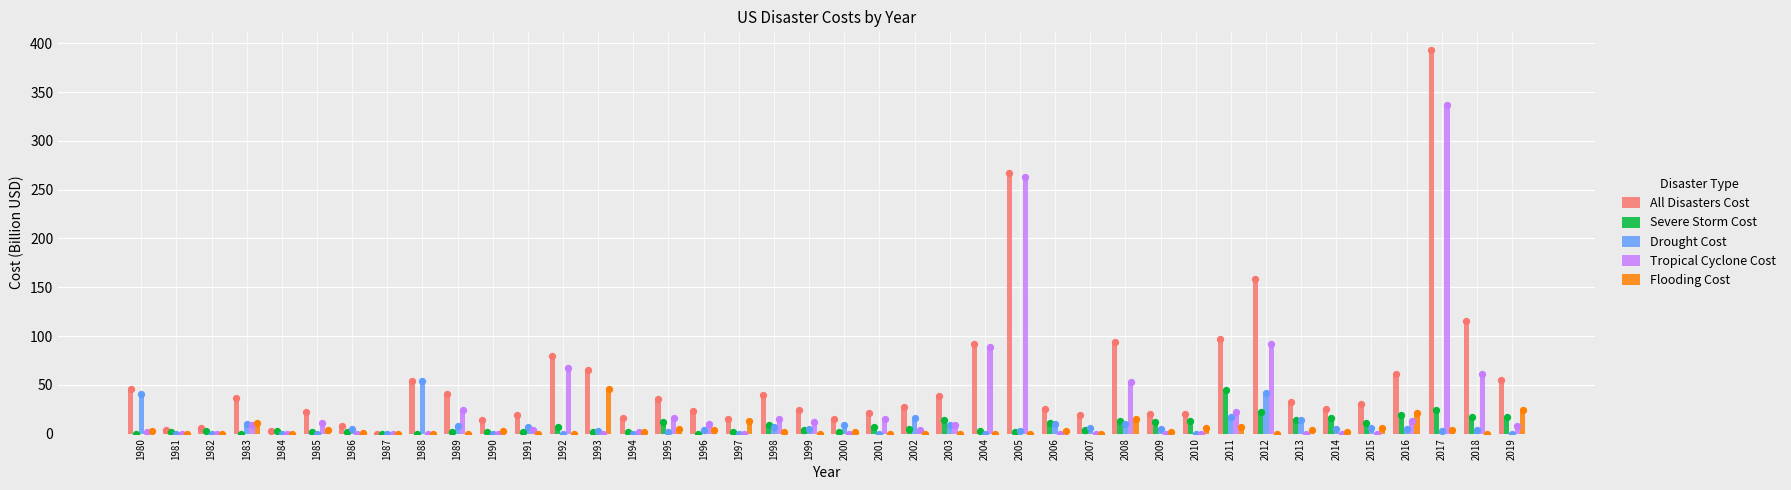

What are all the series names shown in the legend?

All Disasters Cost, Severe Storm Cost, Drought Cost, Tropical Cyclone Cost, Flooding Cost